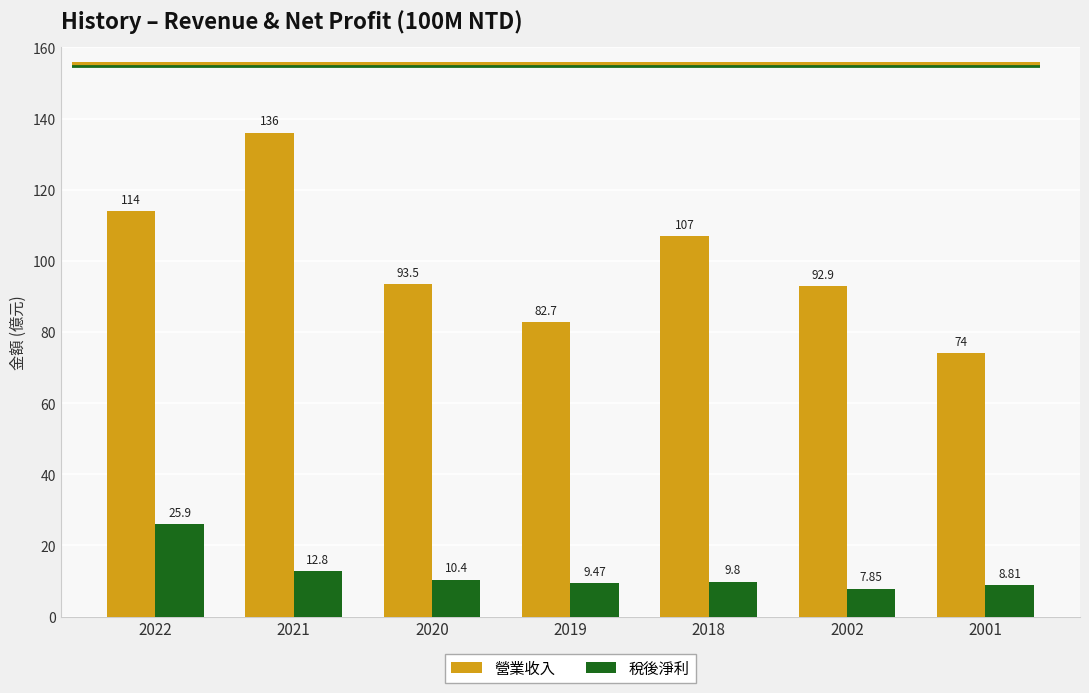

Where is 營業收入 nearest to the value 105?

2018